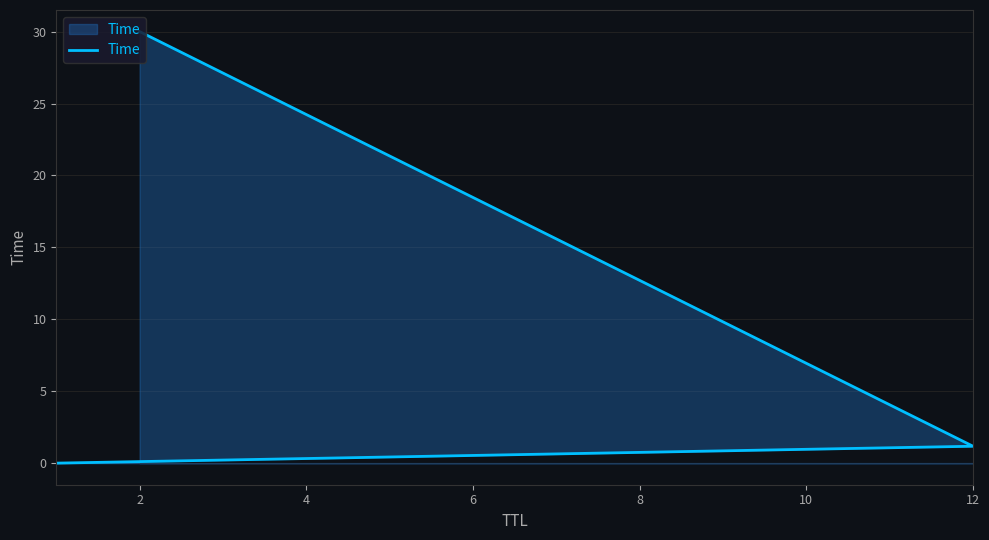

Does the chart have visible grid lines?

Yes